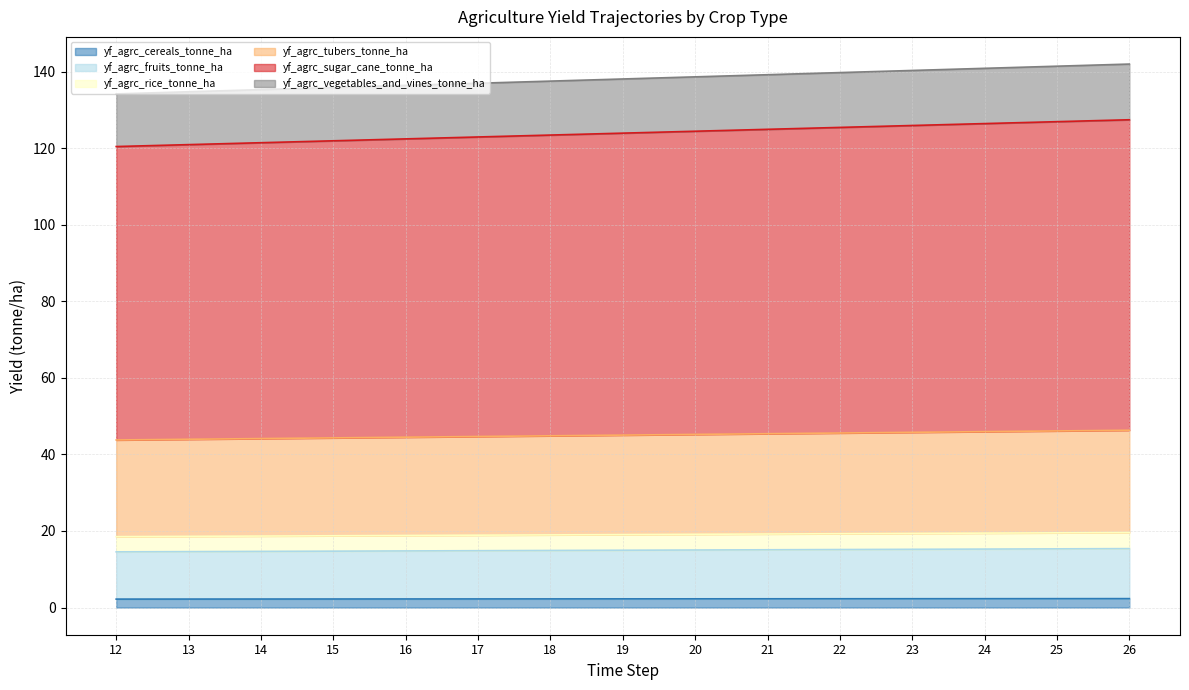

Is it true that yf_agrc_cereals_tonne_ha equals 2.3 at 22?

True